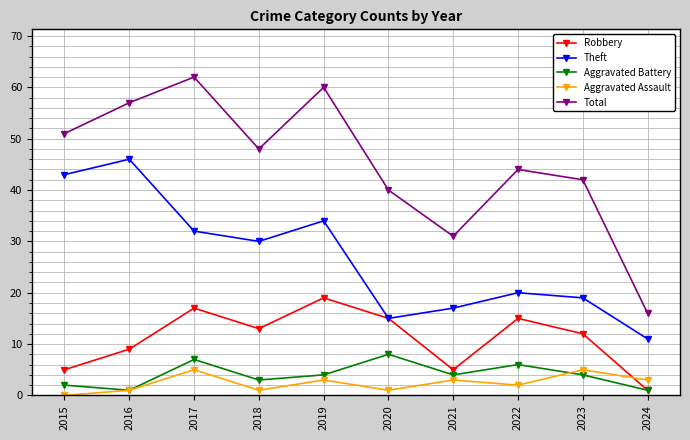

True or false: Robbery has more than 0 interior local peaks.

True